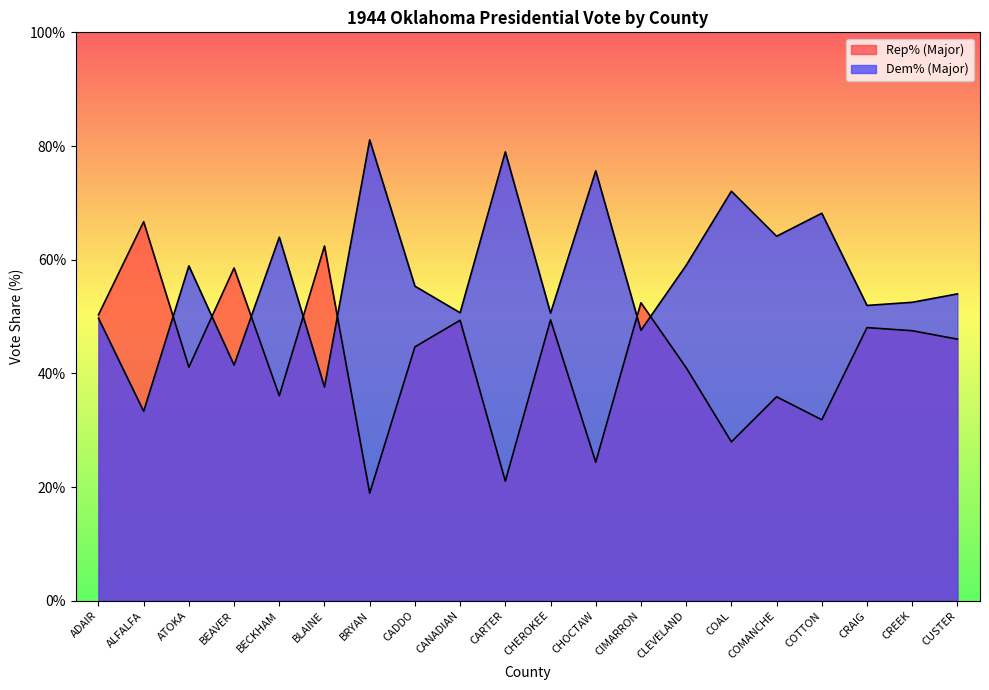

Reading left to right, what are all the values shown in this chart?

Rep% (Major): ADAIR=49.7	ALFALFA=33.3	ATOKA=58.9	BEAVER=41.5	BECKHAM=64.0	BLAINE=37.6	BRYAN=81.1	CADDO=55.3	CANADIAN=50.7	CARTER=79.0	CHEROKEE=50.6	CHOCTAW=75.6	CIMARRON=47.6	CLEVELAND=59.0	COAL=72.0	COMANCHE=64.1	COTTON=68.2	CRAIG=52.0	CREEK=52.5	CUSTER=54.0
Dem% (Major): ADAIR=50.3	ALFALFA=66.7	ATOKA=41.1	BEAVER=58.5	BECKHAM=36.0	BLAINE=62.4	BRYAN=18.9	CADDO=44.7	CANADIAN=49.3	CARTER=21.0	CHEROKEE=49.4	CHOCTAW=24.4	CIMARRON=52.4	CLEVELAND=41.0	COAL=27.9	COMANCHE=35.9	COTTON=31.8	CRAIG=48.0	CREEK=47.5	CUSTER=46.0